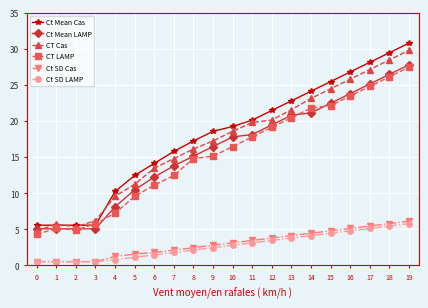

At which category is the sum across all series the highest?

19